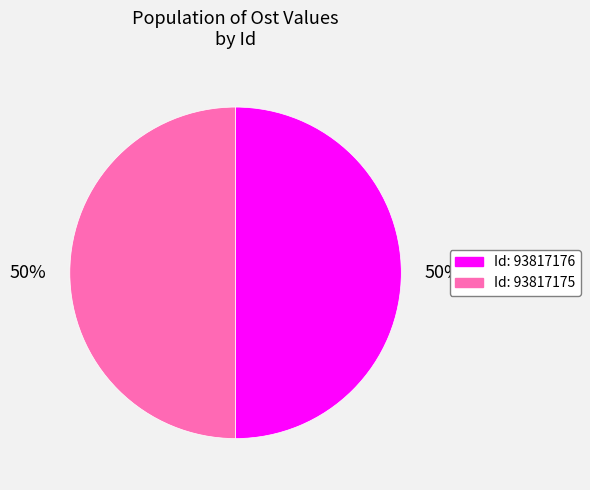

To the nearest percent, what is the average slice percentage?

50%